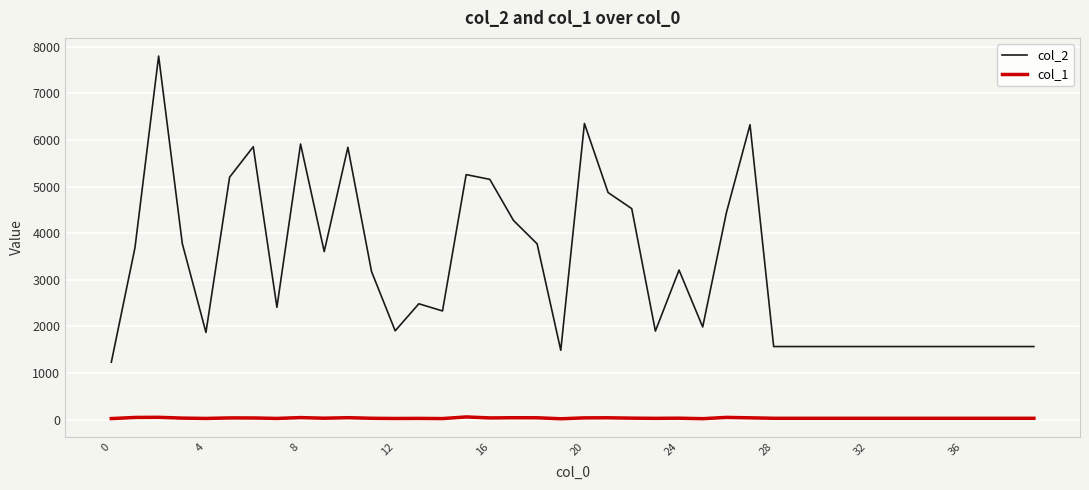

Rank the series by their average value, from lowest to highest.

col_1, col_2